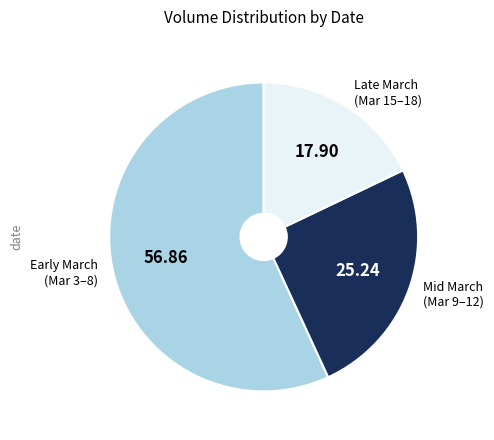

Is there a majority slice in this chart?

Yes